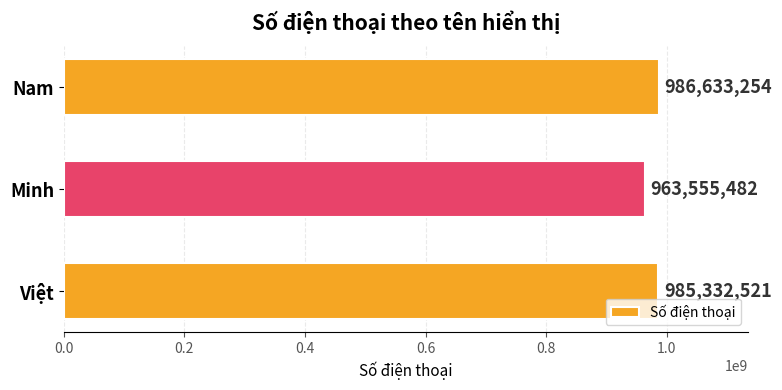

Is it true that the value at Việt is 262319860?

False